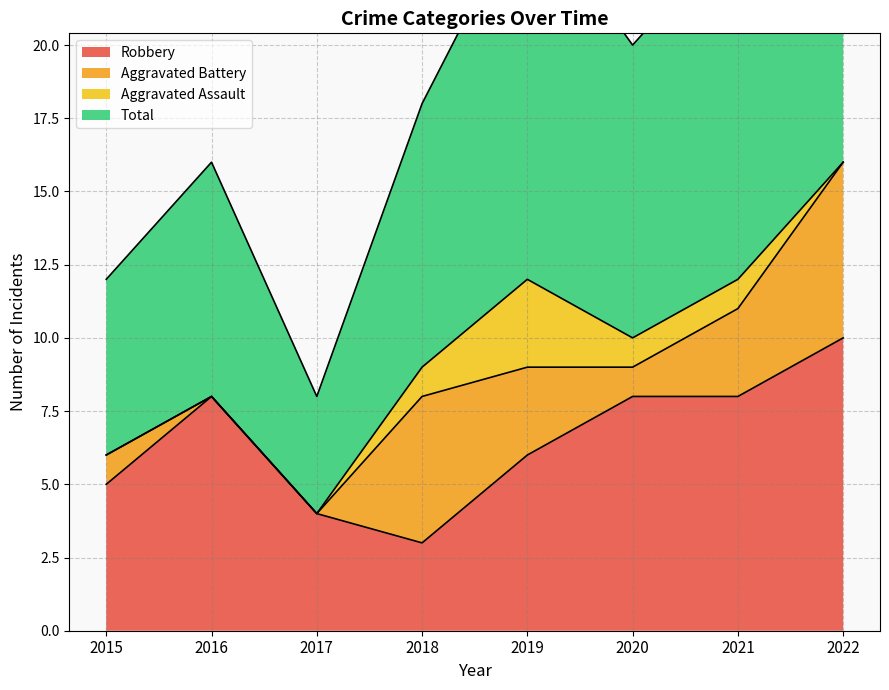

True or false: Total and Robbery intersect in this chart.

False